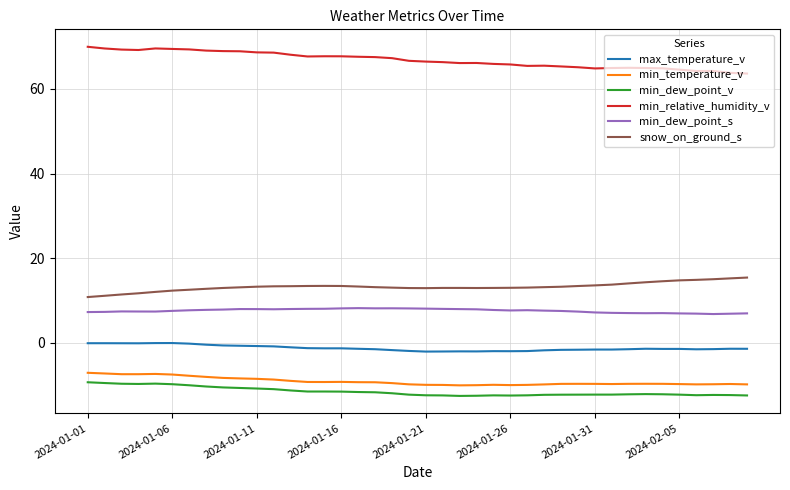

Which series has the largest total across all categories?

min_relative_humidity_v